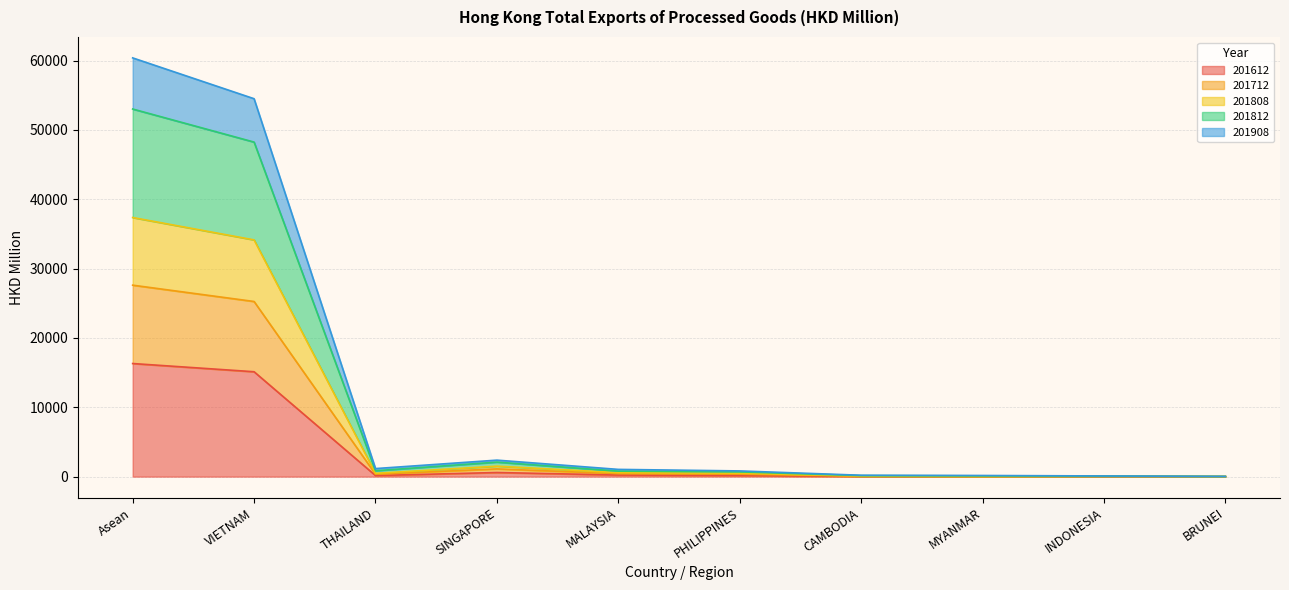

The value of 201908 at CAMBODIA is 56.7. True or false?

True